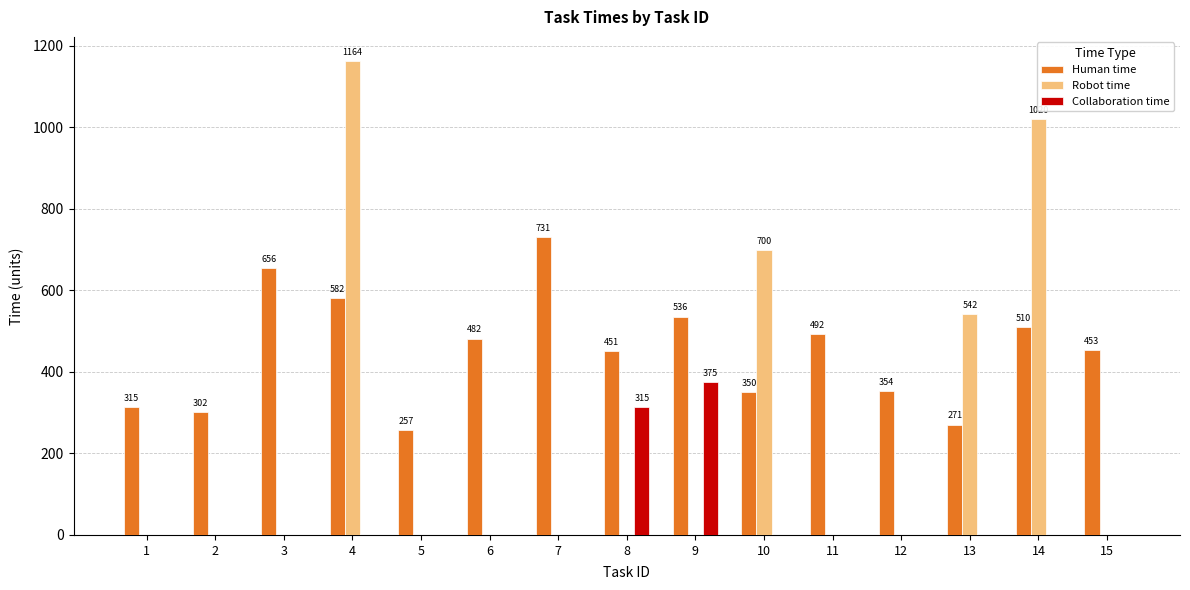

Where does the Human time series first go above 453?

3